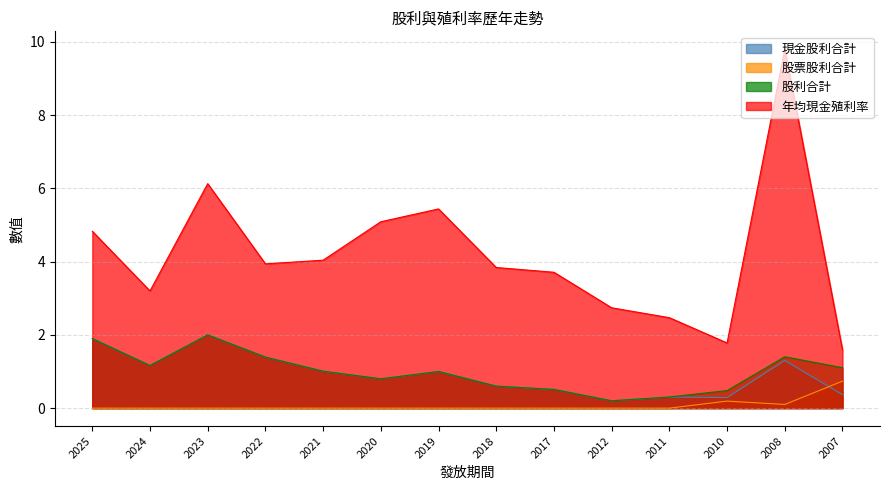

What value does the 現金股利合計 series have at 2011?

0.3